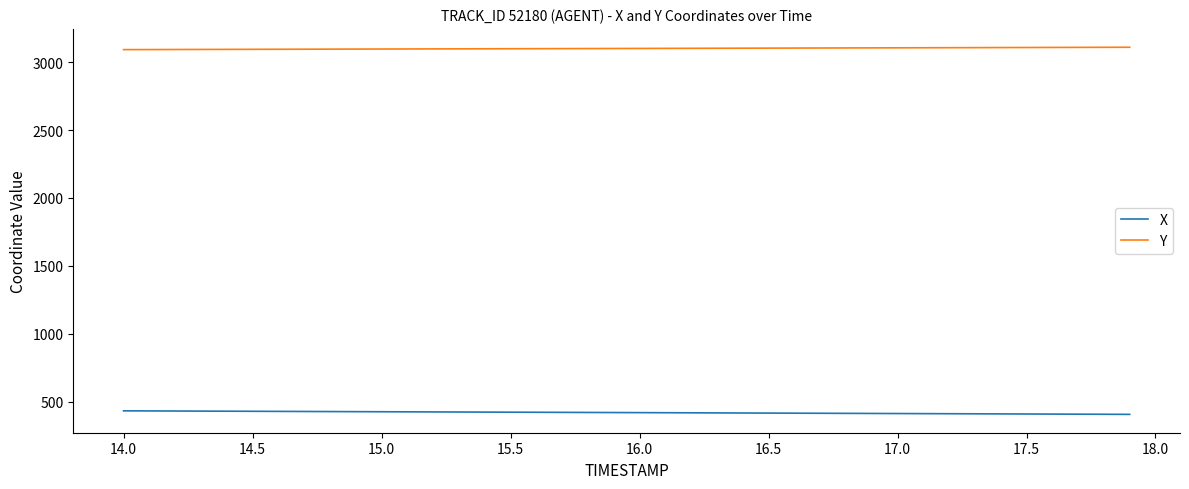

True or false: X and Y cross at least once.

False